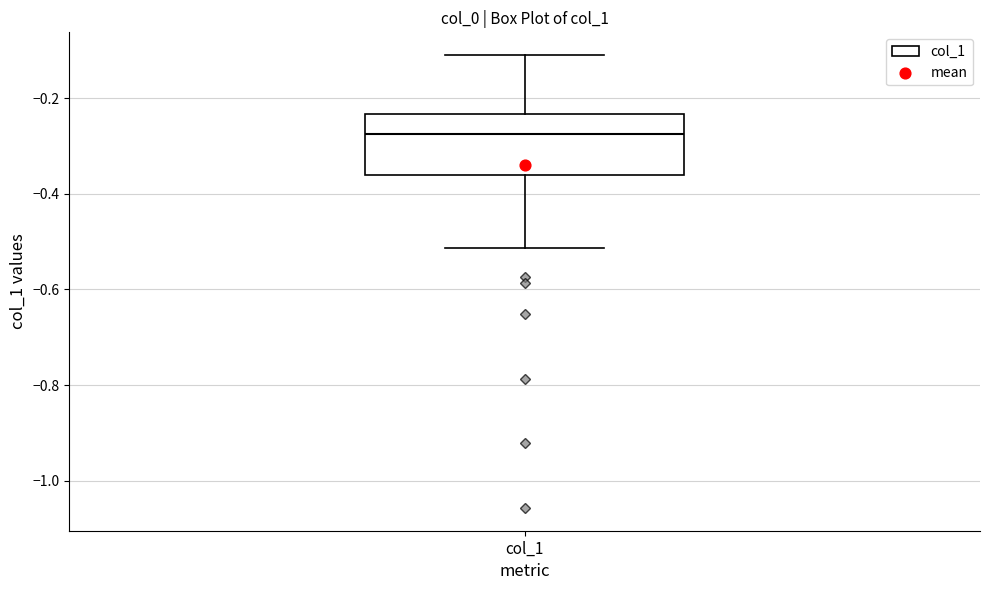

Read this box plot against the y-axis: the position of the median line, the range covered by the box, and the ends of both whiskers. The values are not printed on the chart, so give them approximately, as read against the axis.

median -0.28, box -0.36 to -0.24, whiskers -0.52 to -0.10